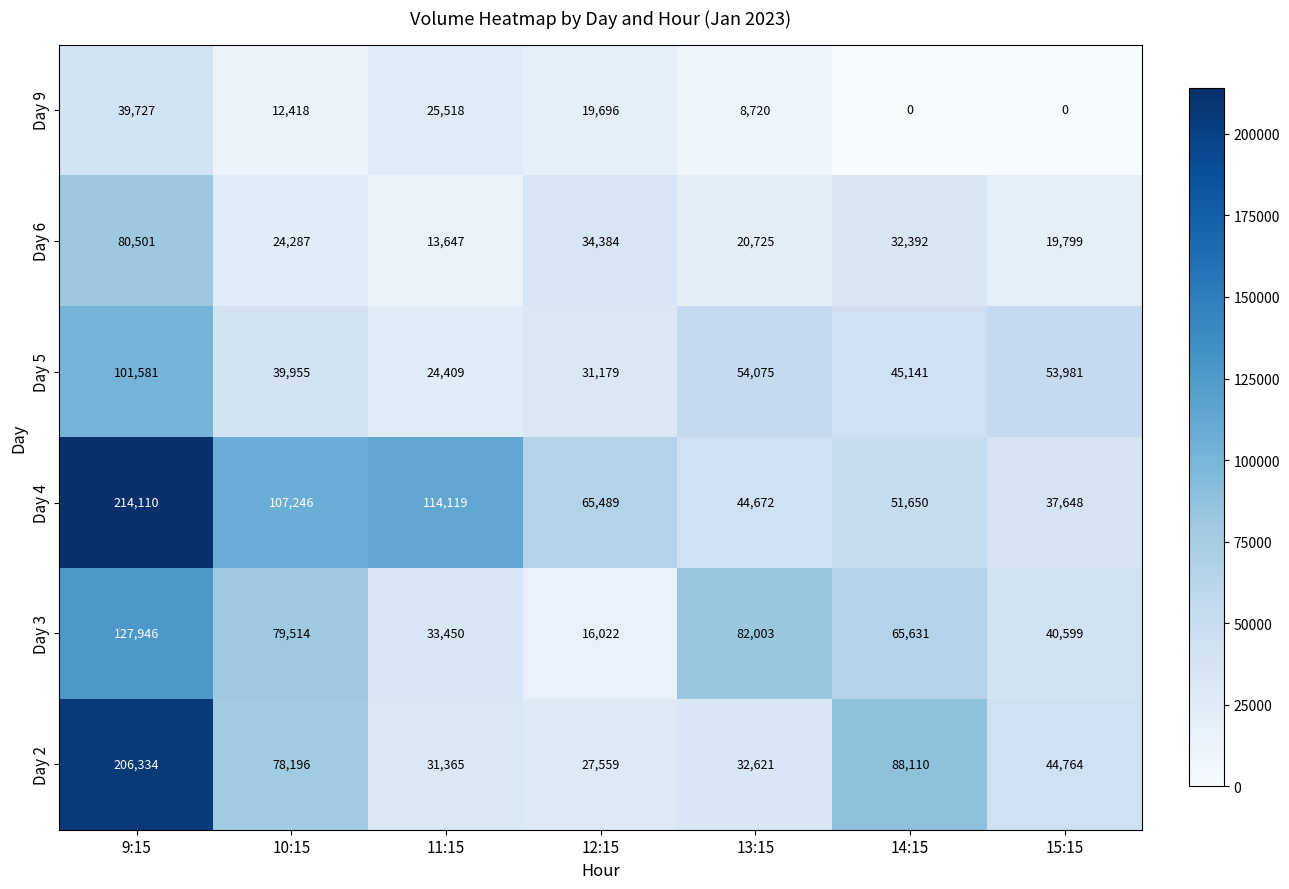

Which category has the highest value across all series?

9:15